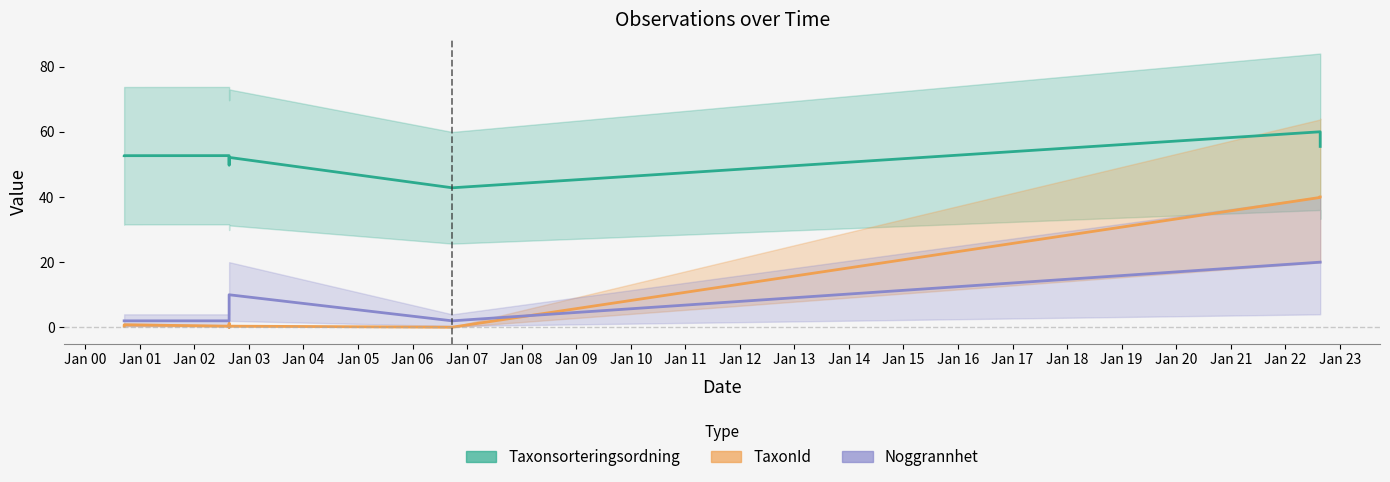

Does the chart have visible grid lines?

No